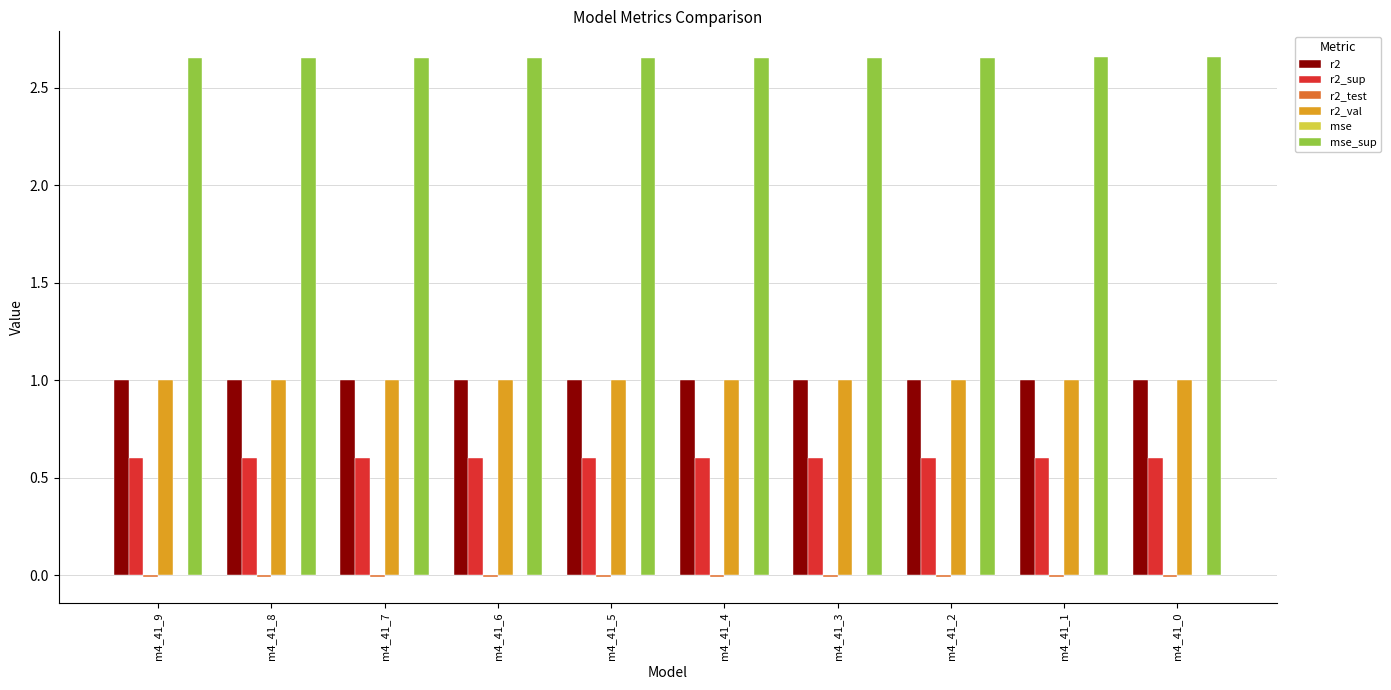

What is the sum of all r2 values?

10.0